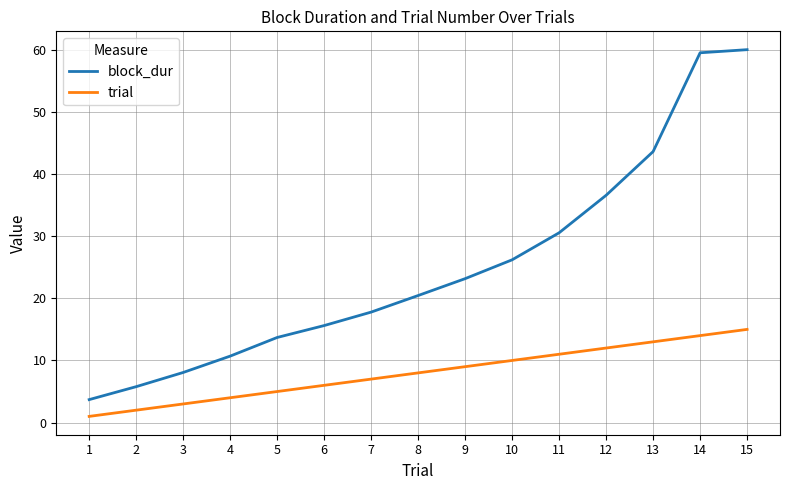

What is the difference between the highest and lowest values at 3?

5.1